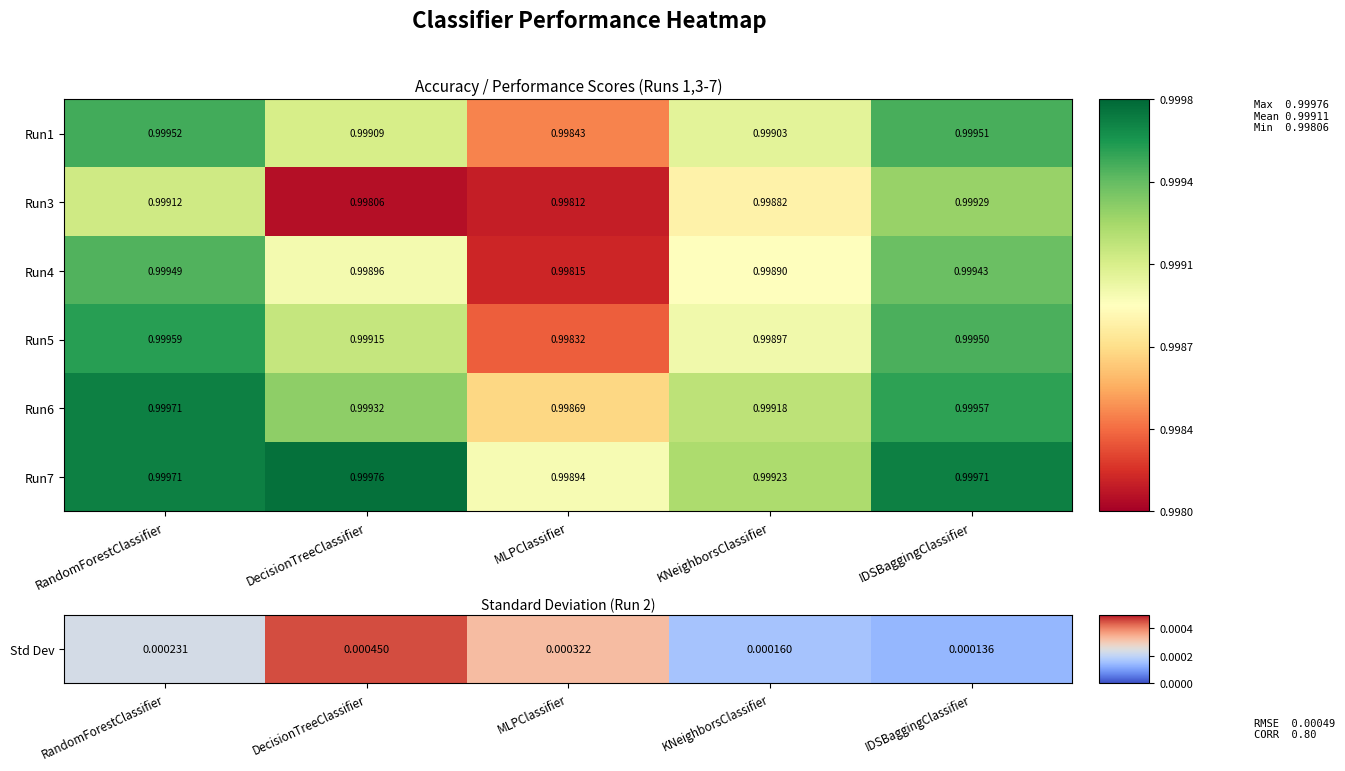

At which category is the sum across all series the highest?

RandomForestClassifier